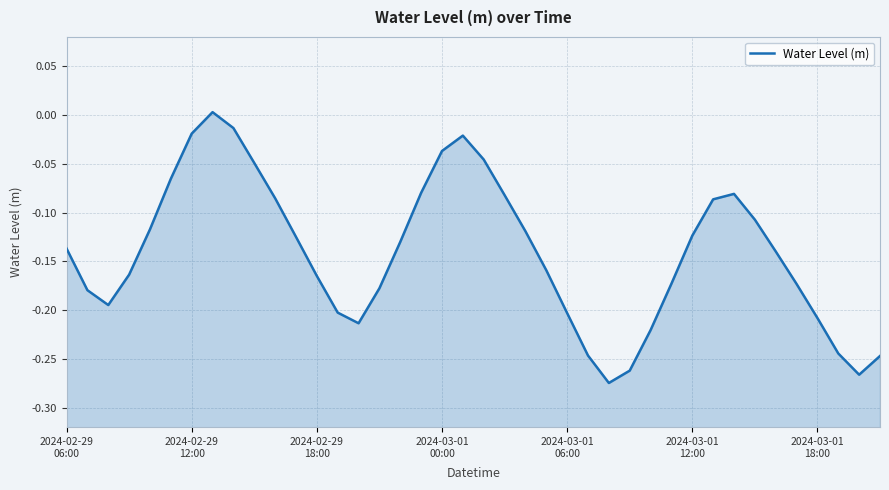

What is the average value?

-0.1